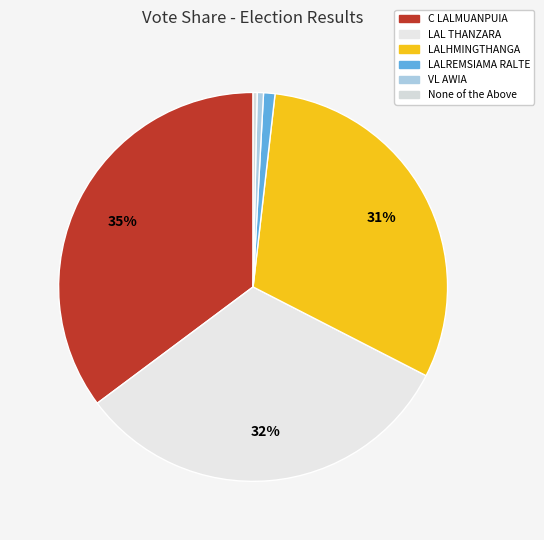

What is the smallest slice in the pie chart?

None of the Above